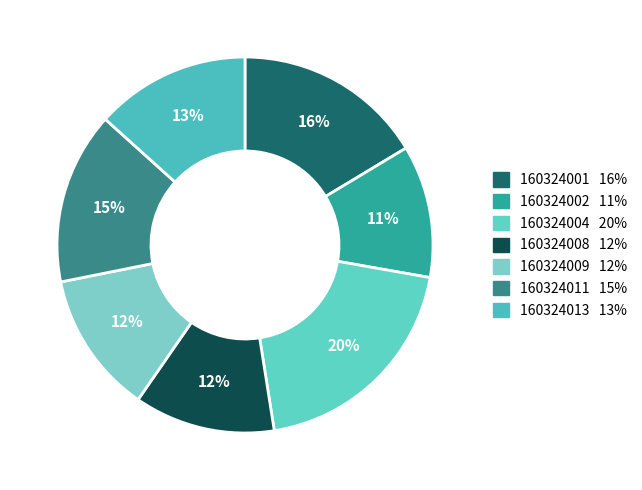

What percentage is the 160324001 slice, to the nearest percent?

16%